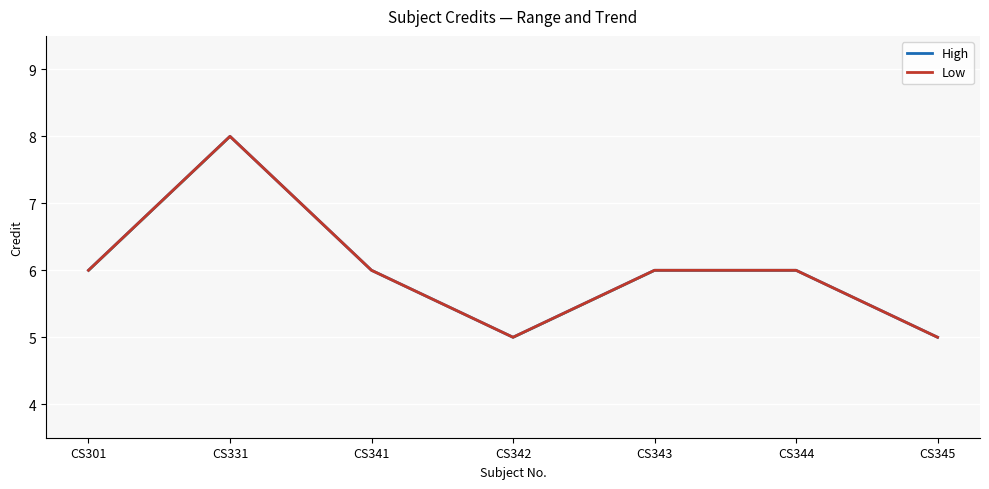

How many distinct data groups are displayed?

2